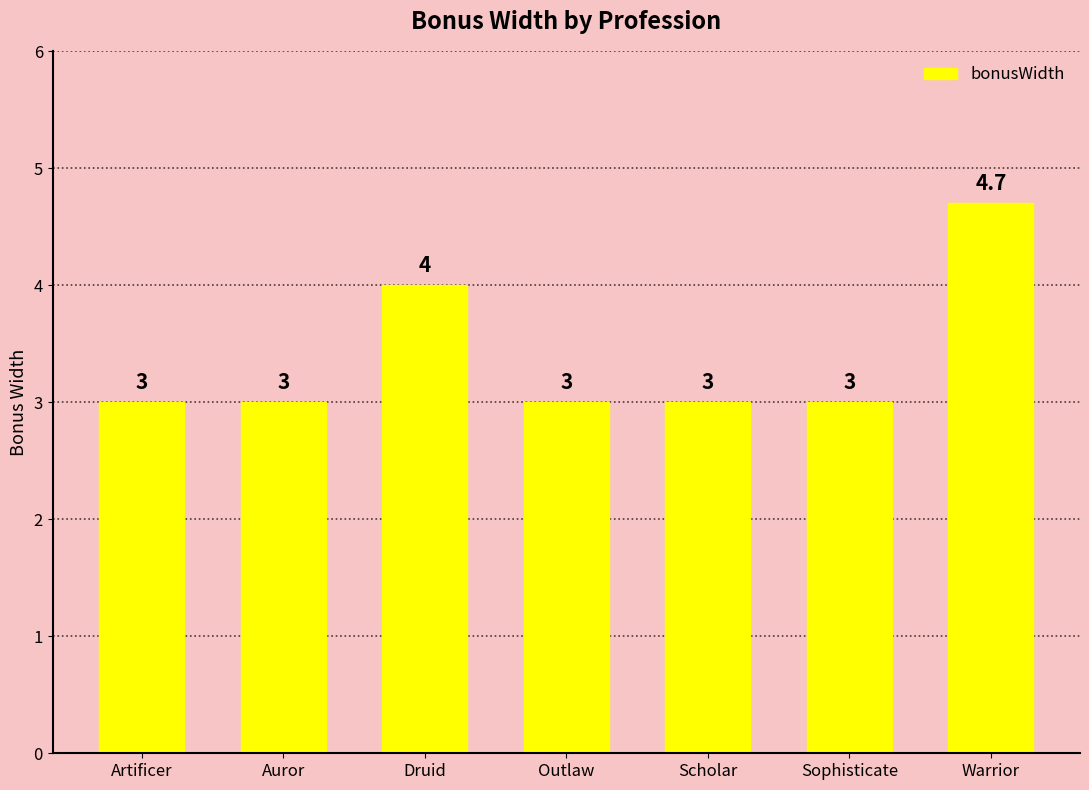

Count the values in the range 3 to 4.

6